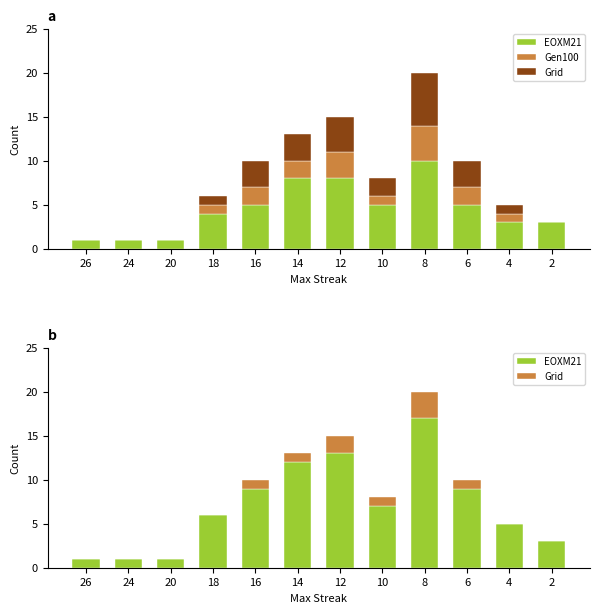

How many bars are there in each group?

3